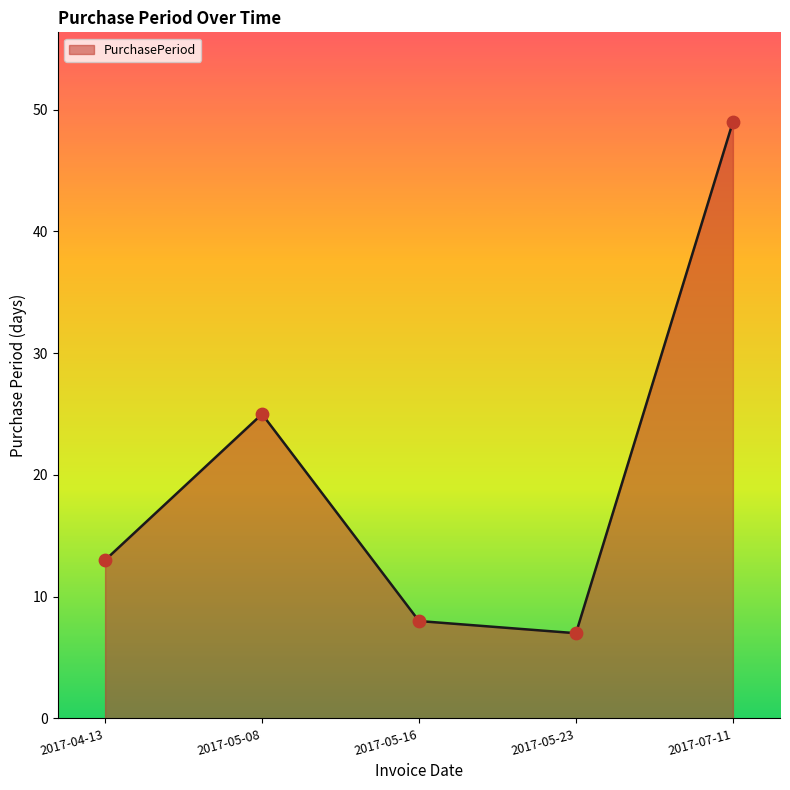

What is the change in value from 2017-04-13 to 2017-05-16?

-5